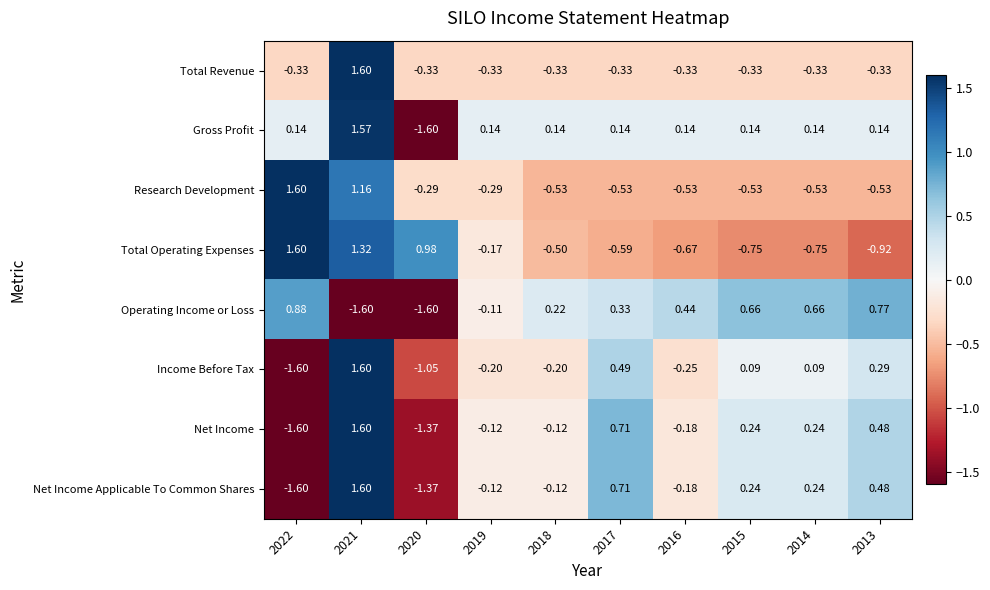

Which series changed the most between 2020 and 2014?

Operating Income or Loss